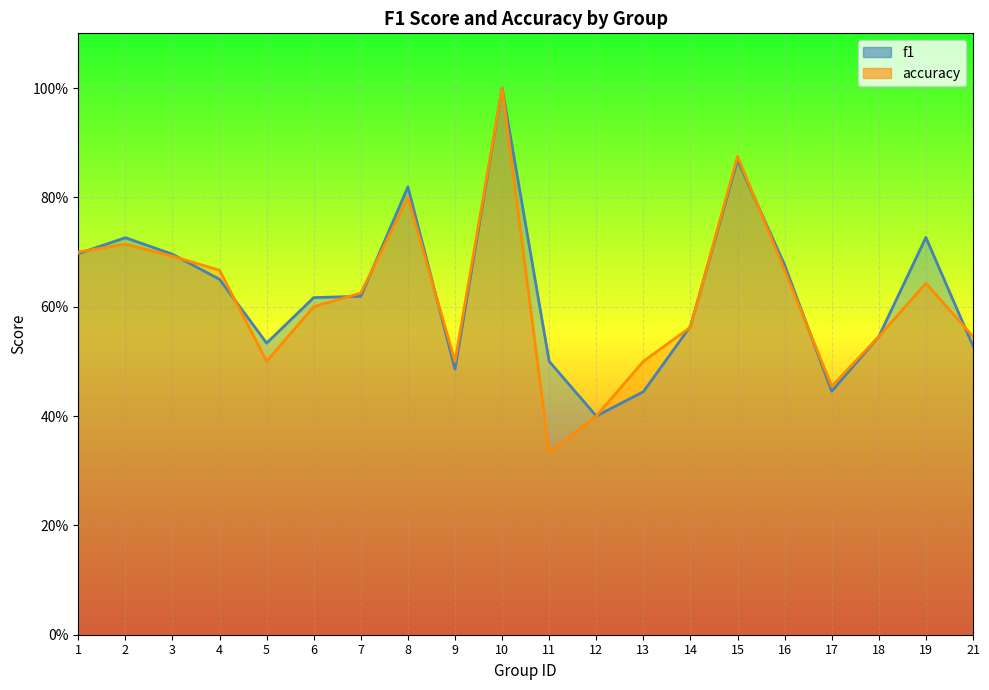

How many lines are shown in the chart?

2